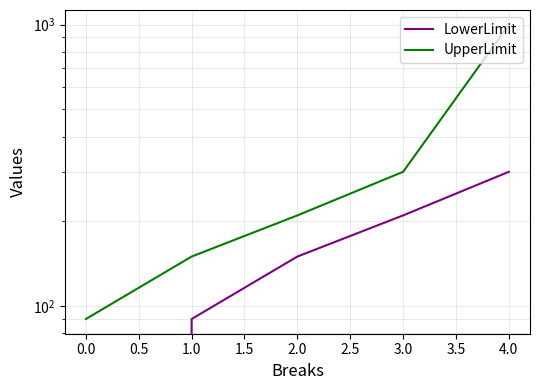

Which series has the widest spread of values?

UpperLimit